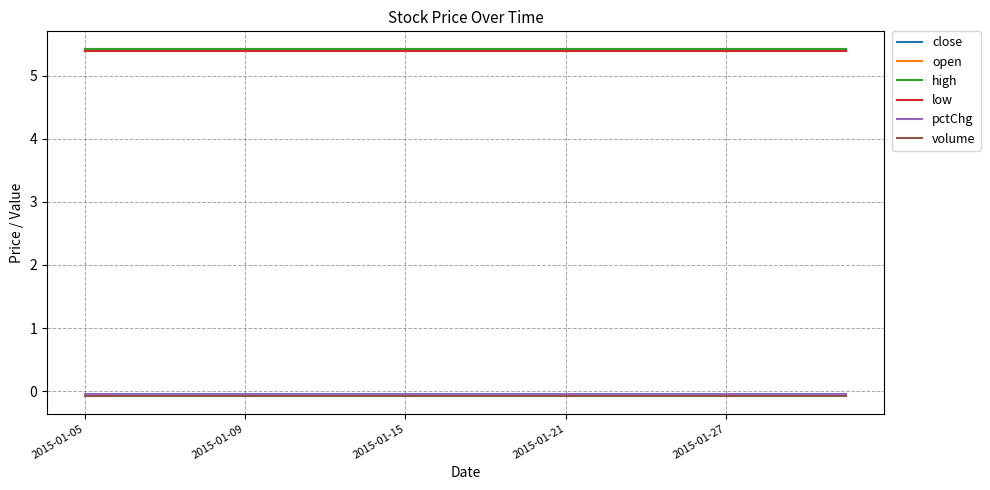

What is the minimum value for low?

5.4